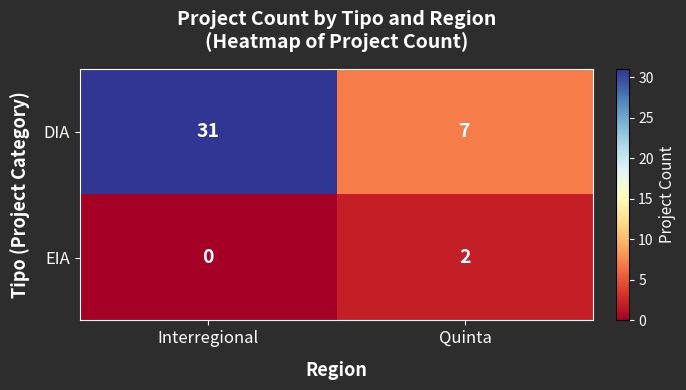

Is it true that DIA equals 16 at Interregional?

False